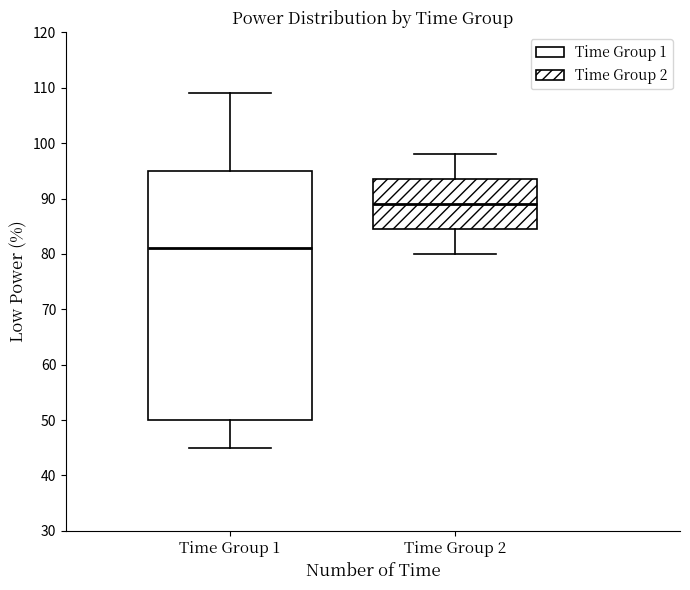

Where does the median line of the box for Time Group 1 sit on the y-axis? The values are not printed on the chart, so give them approximately, as read against the axis.

81